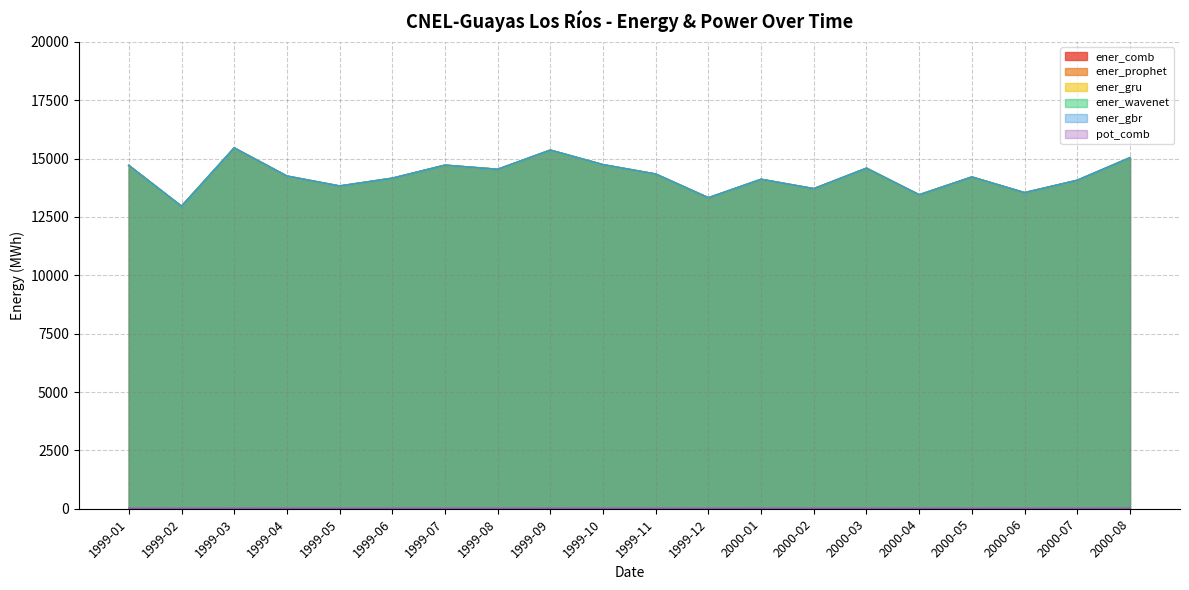

What value does the ener_gbr series have at 1999-07?

14714.6